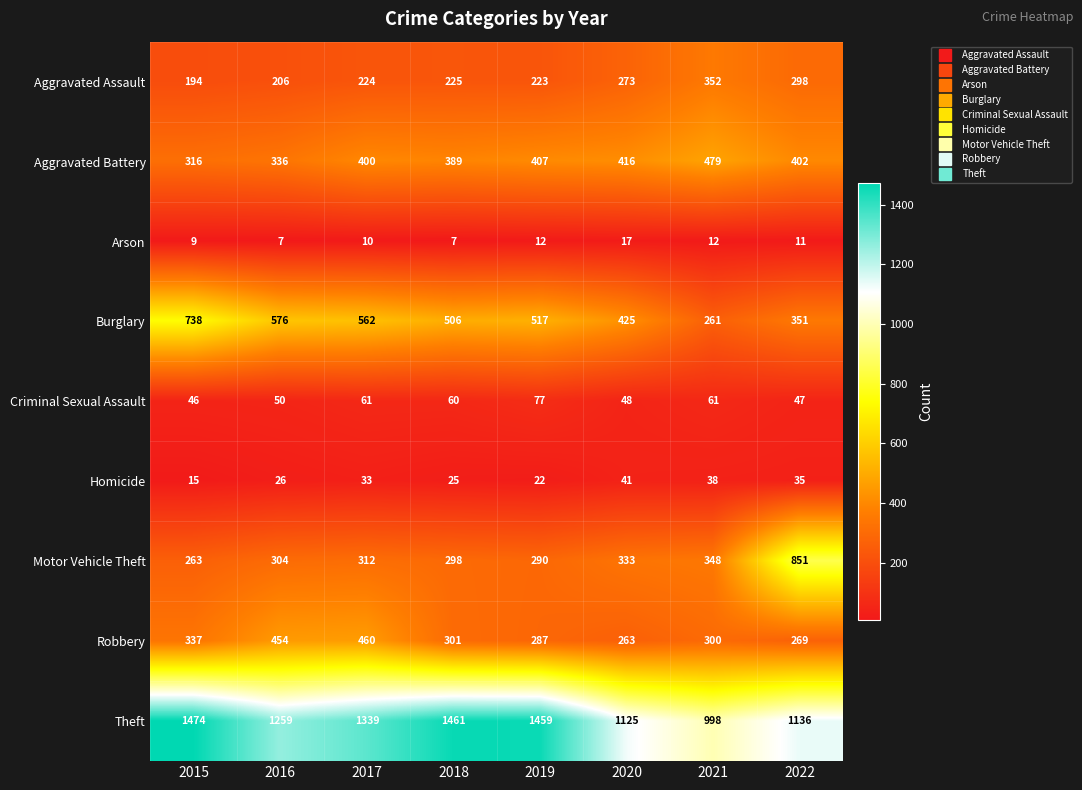

Which series has the largest range (max minus min)?

Motor Vehicle Theft